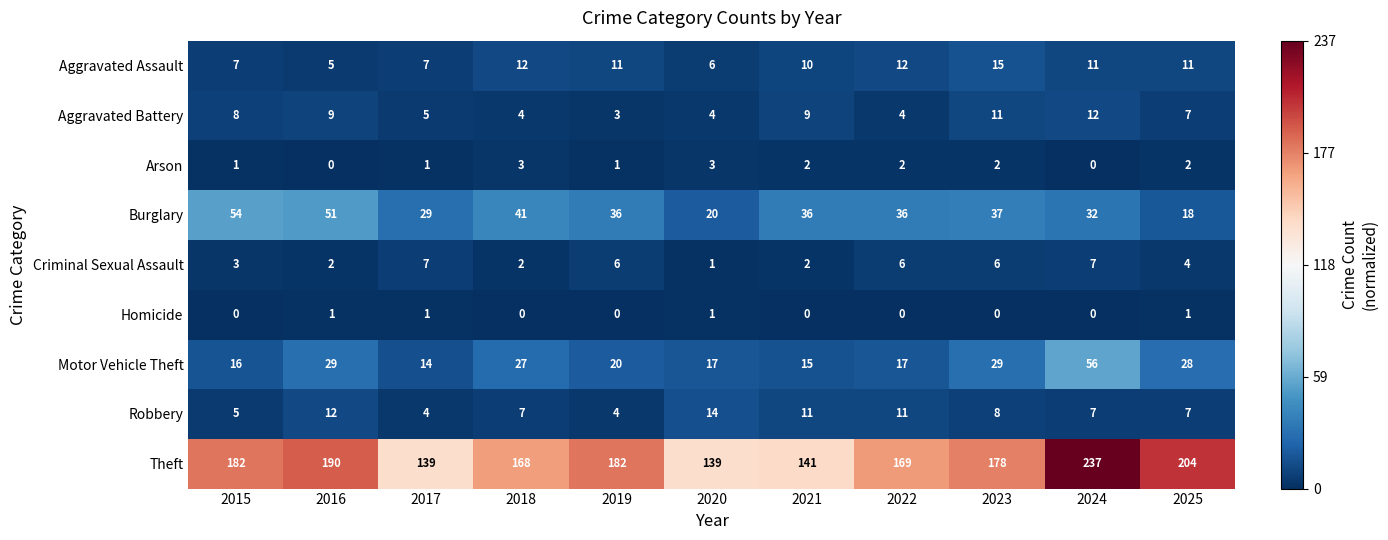

What is the maximum value for Robbery?

14